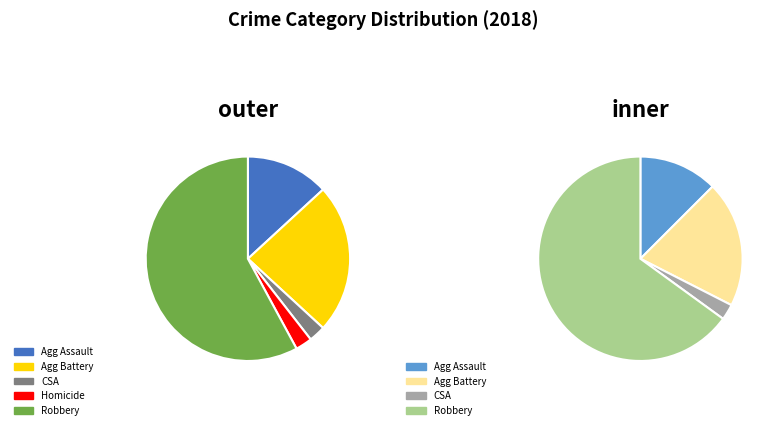

True or false: Aggravated Assault accounts for 2% of the total.

False